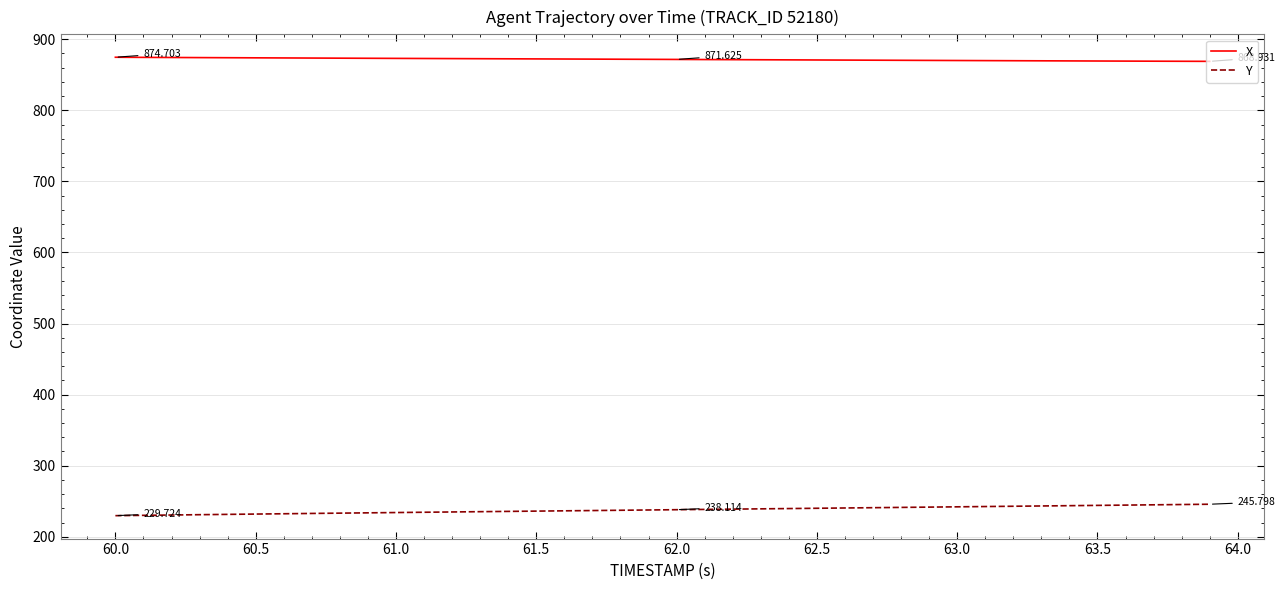

What is the average value of the Y series?

237.9